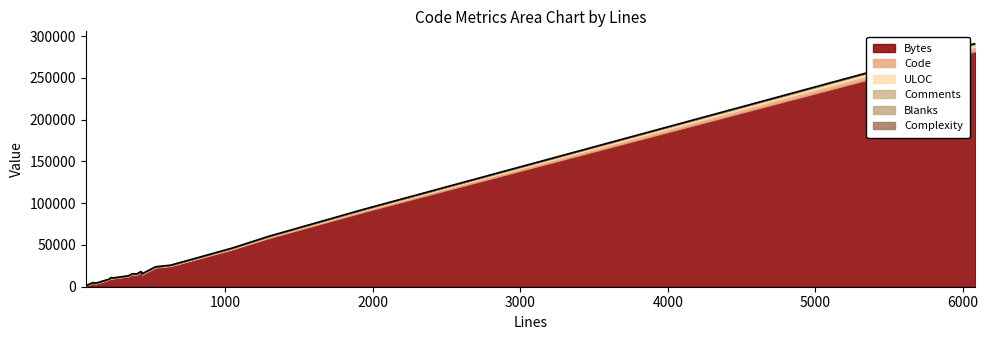

What are all the series names shown in the legend?

Bytes, Code, ULOC, Comments, Blanks, Complexity